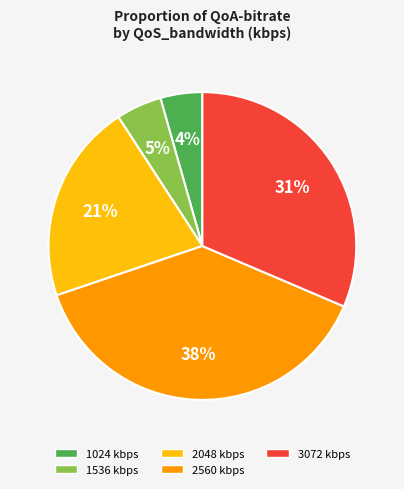

To the nearest percent, what percentage of the pie is 1024?

4%